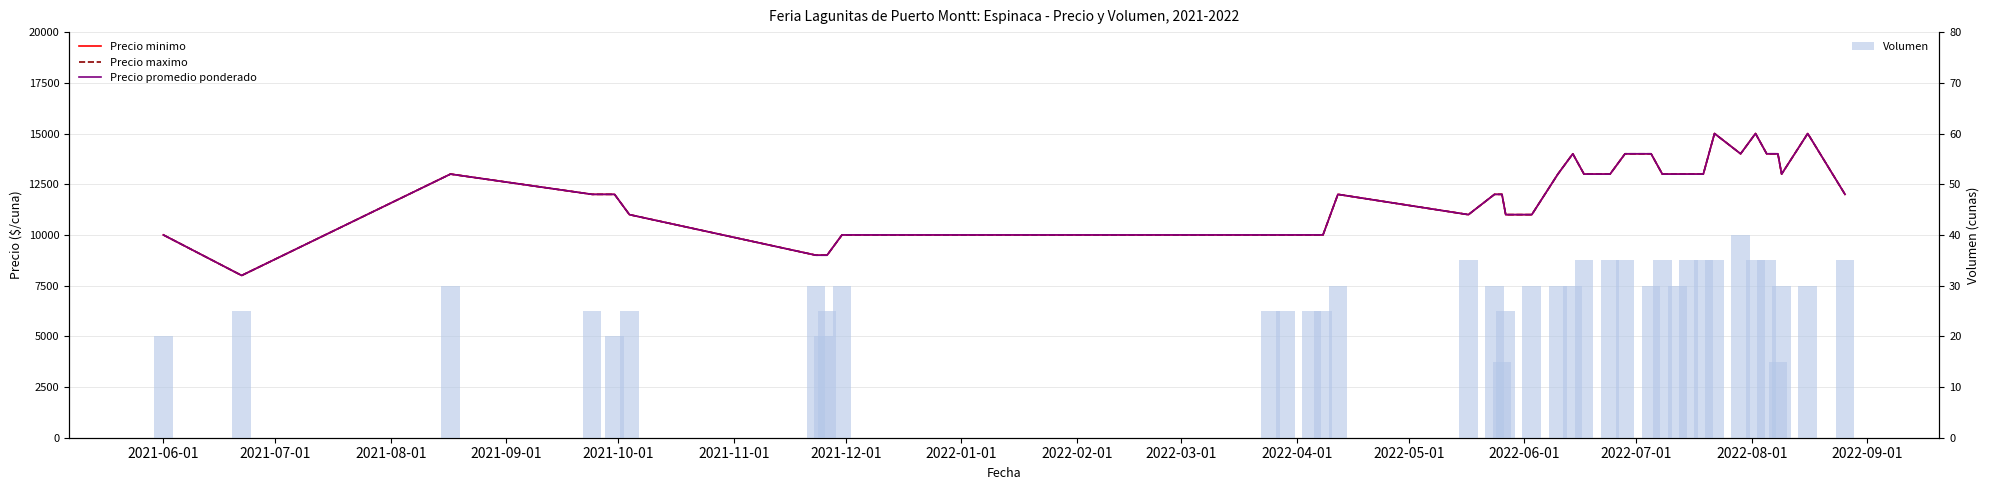

What is the difference between the second highest and minimum values in the Volumen series?

20